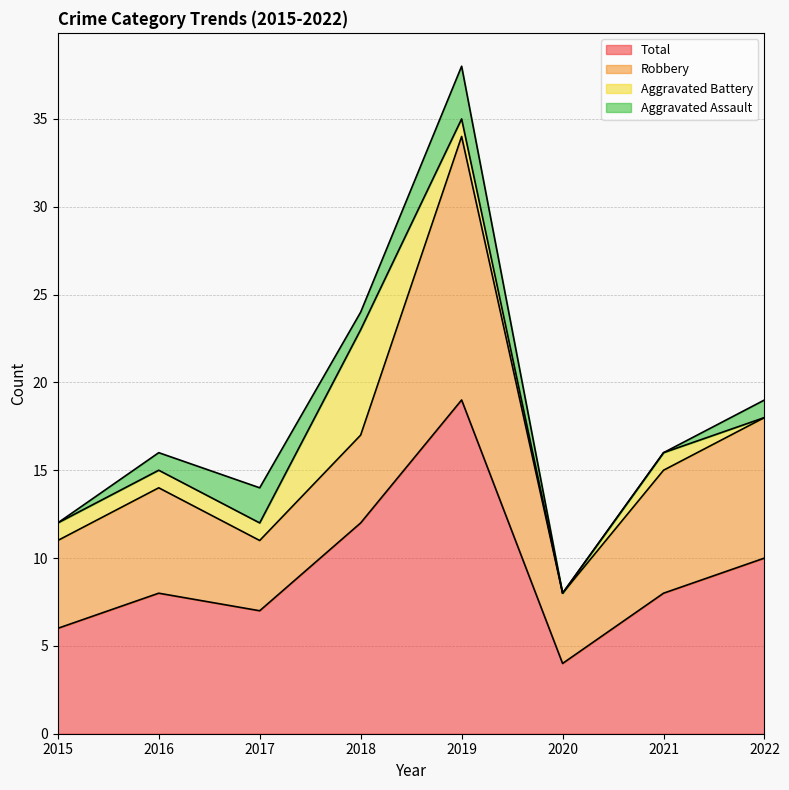

At which category does Aggravated Battery reach its first local valley?

2020